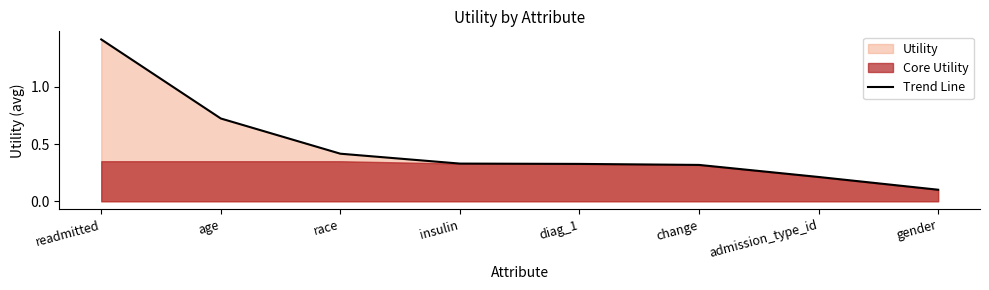

True or false: the data shows 0.3 at diag_1.

True